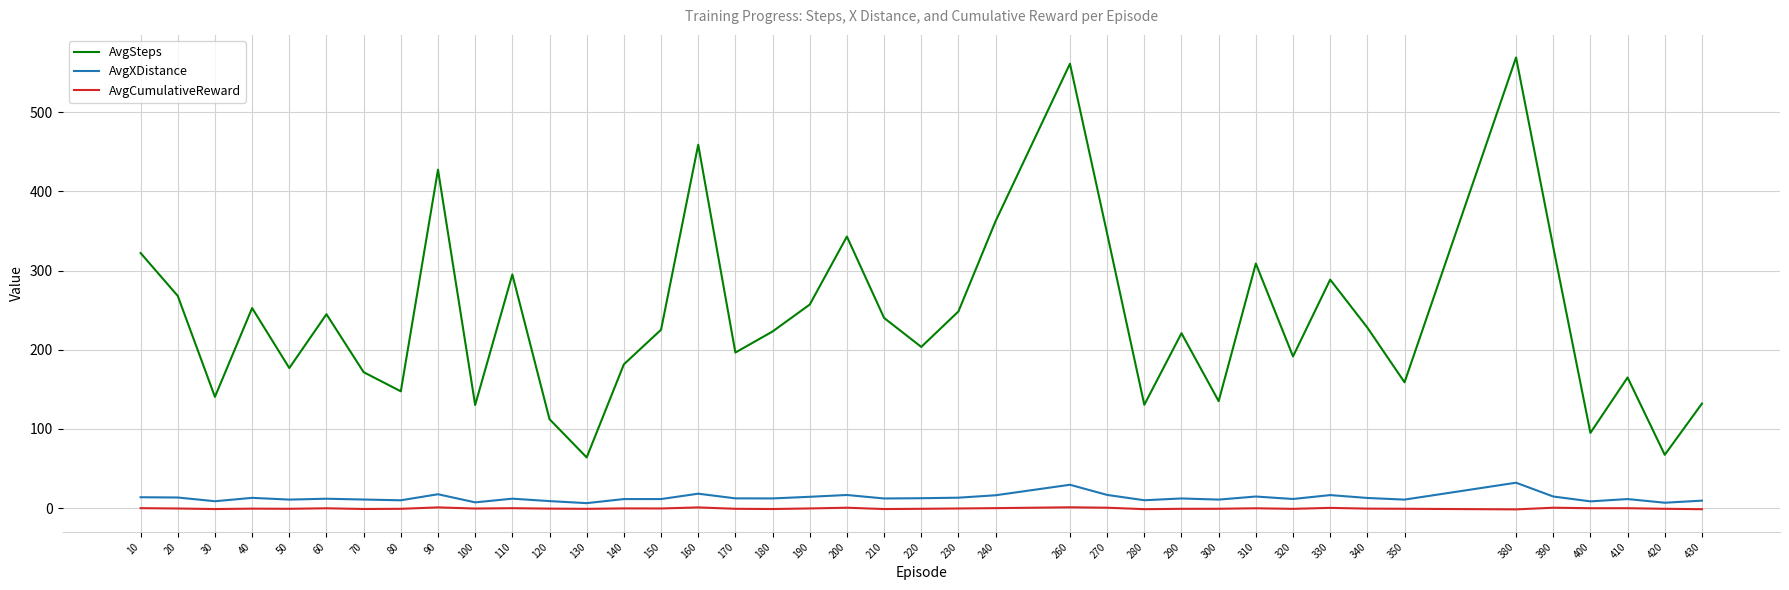

Which series has the largest range (max minus min)?

AvgSteps